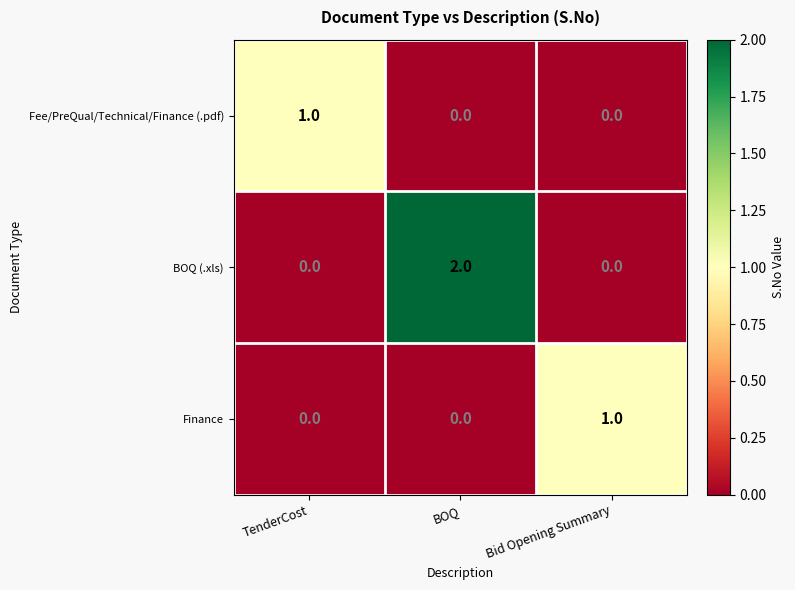

Reading right to left, list all the values displayed in this chart.

Fee/PreQual/Technical/Finance (.pdf): Bid Opening Summary=0	BOQ=0	TenderCost=1
BOQ (.xls): Bid Opening Summary=0	BOQ=2	TenderCost=0
Finance: Bid Opening Summary=1	BOQ=0	TenderCost=0